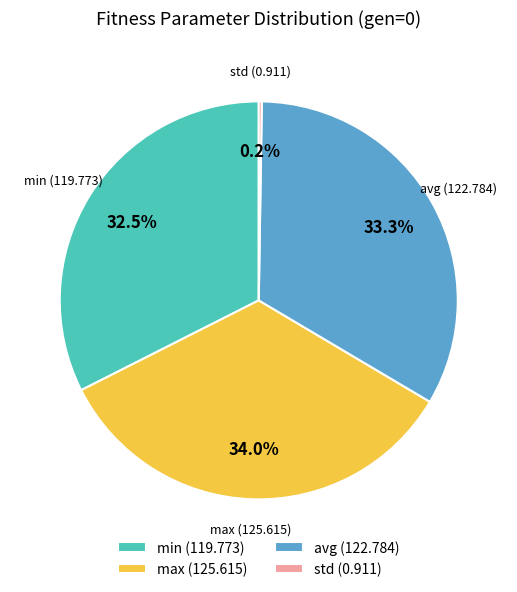

What is the total percentage of max and avg?

67.3%